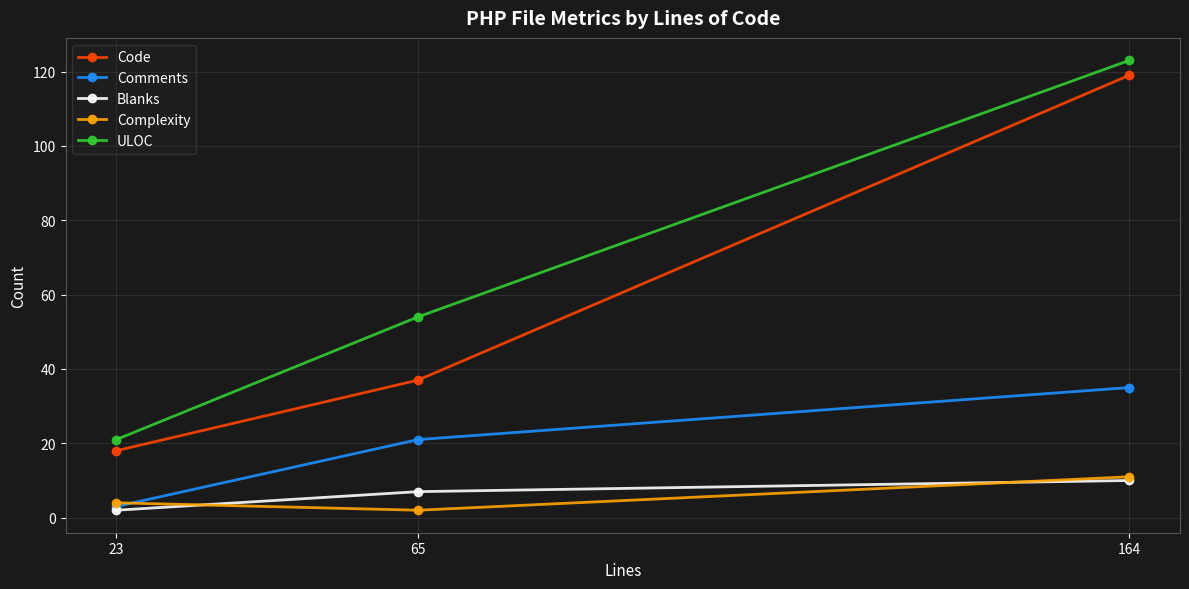

How many lines are shown in the chart?

5